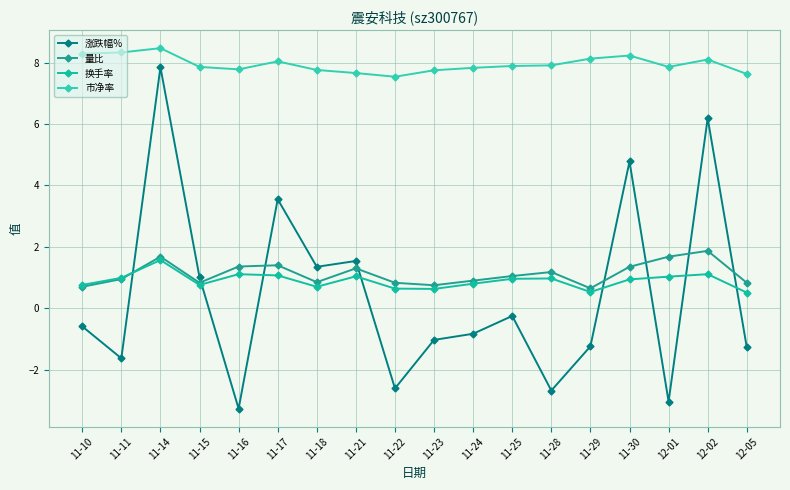

Reading right to left, list all the values displayed in this chart.

涨跌幅%: -1.3	6.2	-3.0	4.8	-1.2	-2.7	-0.2	-0.8	-1.0	-2.6	1.5	1.4	3.5	-3.3	1.0	7.8	-1.6	-0.6
量比: 0.8	1.9	1.7	1.4	0.7	1.2	1.1	0.9	0.8	0.8	1.3	0.8	1.4	1.4	0.8	1.7	0.9	0.7
换手率: 0.5	1.1	1.0	0.9	0.5	1.0	1.0	0.8	0.6	0.6	1.0	0.7	1.1	1.1	0.8	1.6	1.0	0.8
市净率: 7.6	8.1	7.9	8.2	8.1	7.9	7.9	7.8	7.8	7.5	7.7	7.8	8.0	7.8	7.9	8.5	8.3	8.3